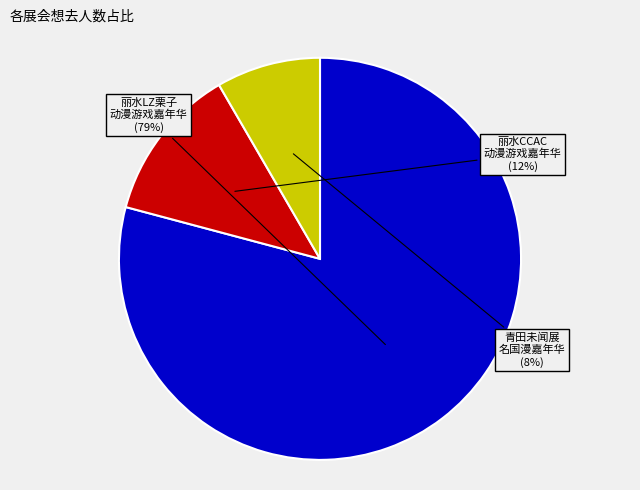

Does any single category account for the majority?

Yes